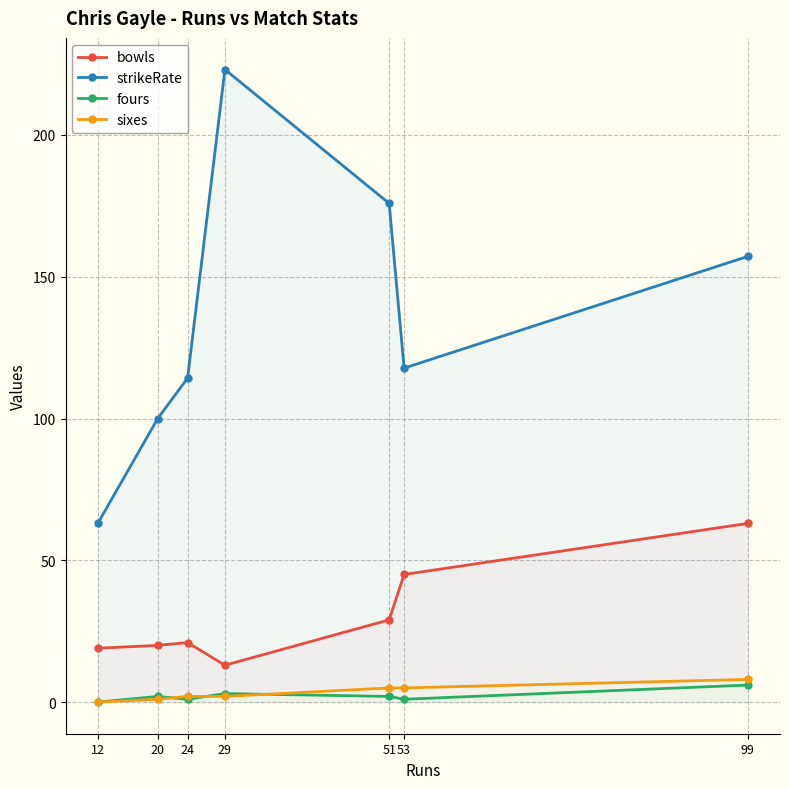

Reading right to left, list all the values displayed in this chart.

bowls: 99=63.0	53=45.0	51=29.0	29=13.0	24=21.0	20=20.0	12=19.0
strikeRate: 99=157.1	53=117.8	51=175.9	29=223.1	24=114.3	20=100.0	12=63.1
fours: 99=6.0	53=1.0	51=2.0	29=3.0	24=1.0	20=2.0	12=0.0
sixes: 99=8.0	53=5.0	51=5.0	29=2.0	24=2.0	20=1.0	12=0.0